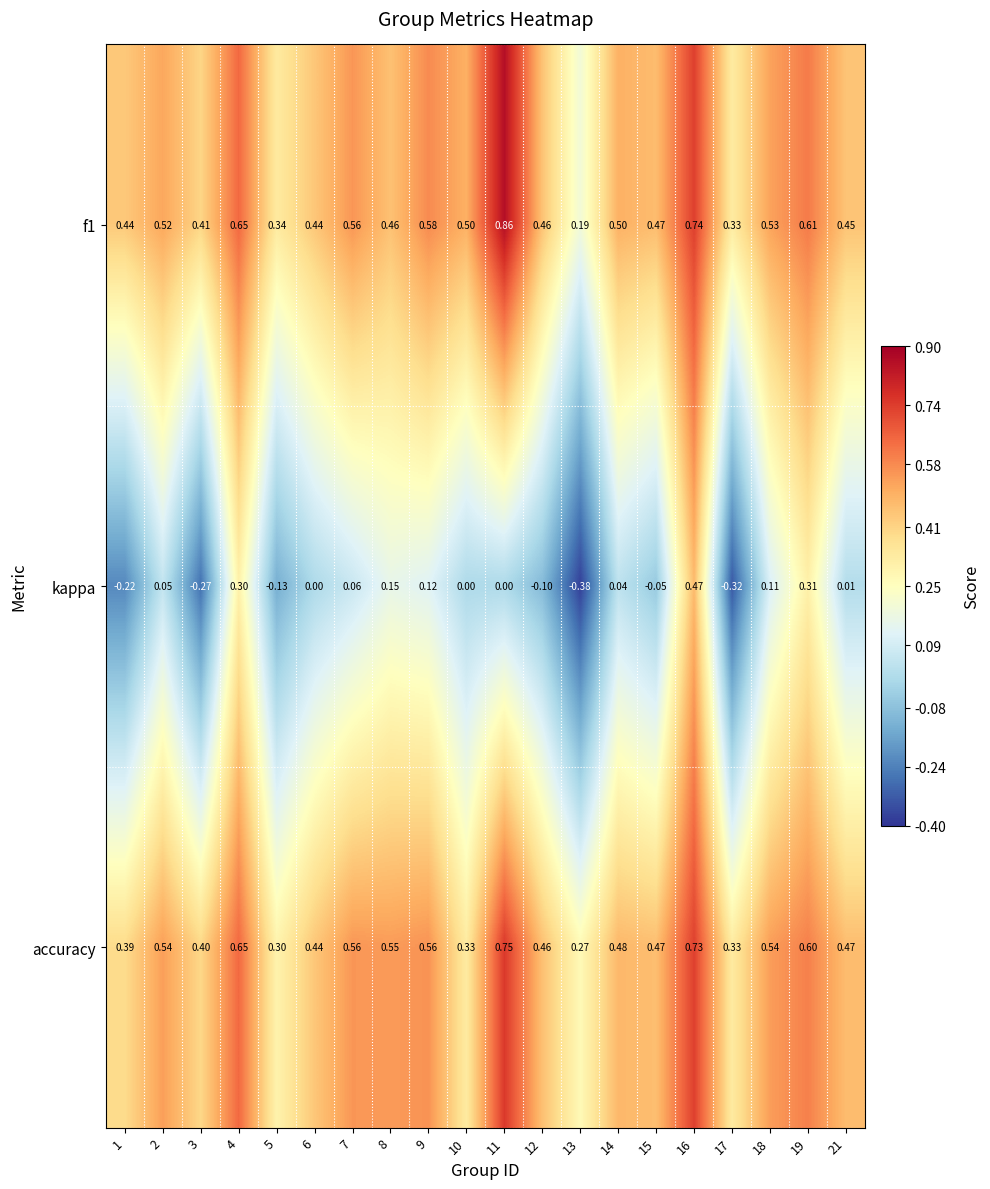

Between 8 and 21, which series saw the biggest shift?

kappa